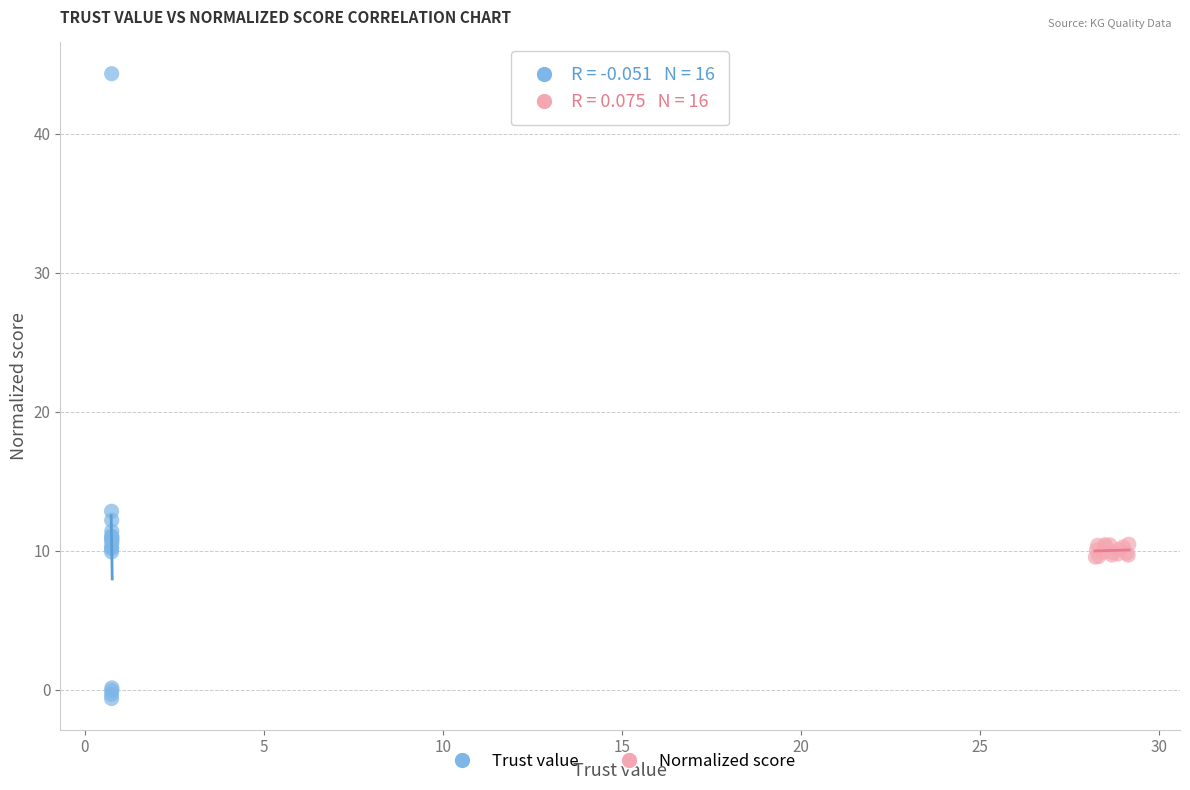

Which series has the widest spread of Y values?

Trust value